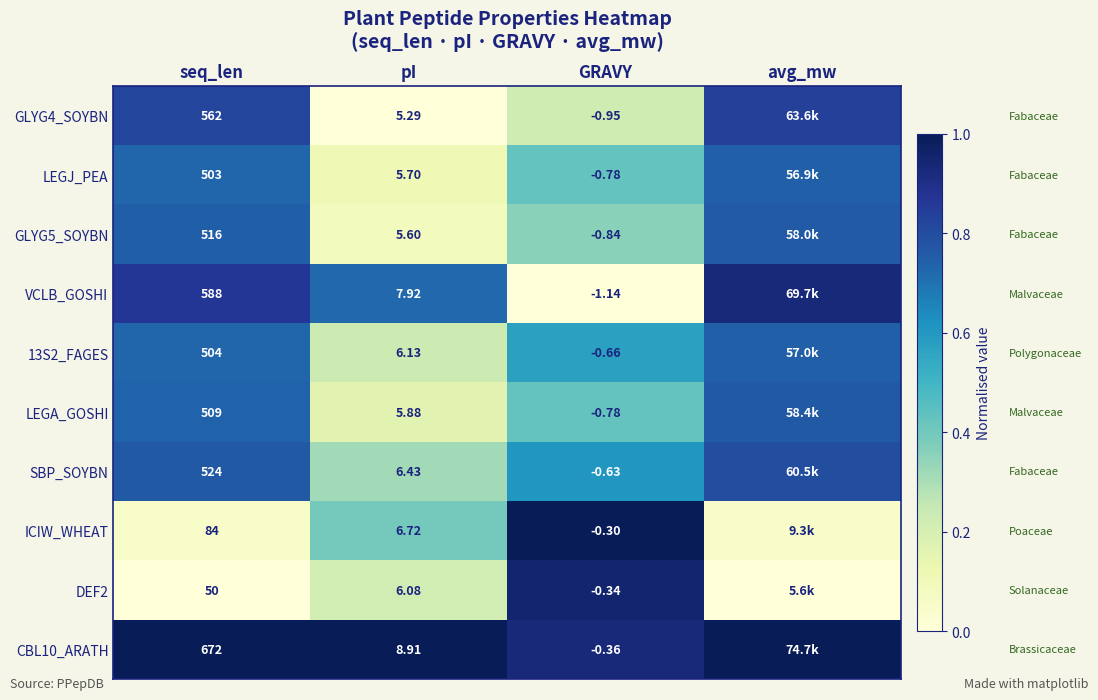

What is the spread (max minus min) of values at pI?

3.6